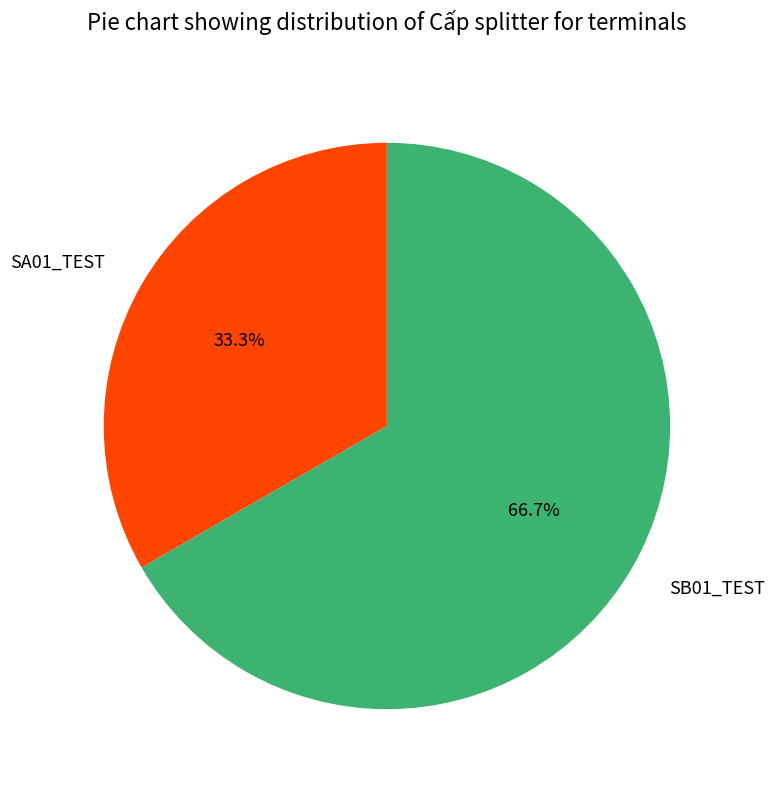

What portion of the pie excludes SB01_TEST?

33.3%